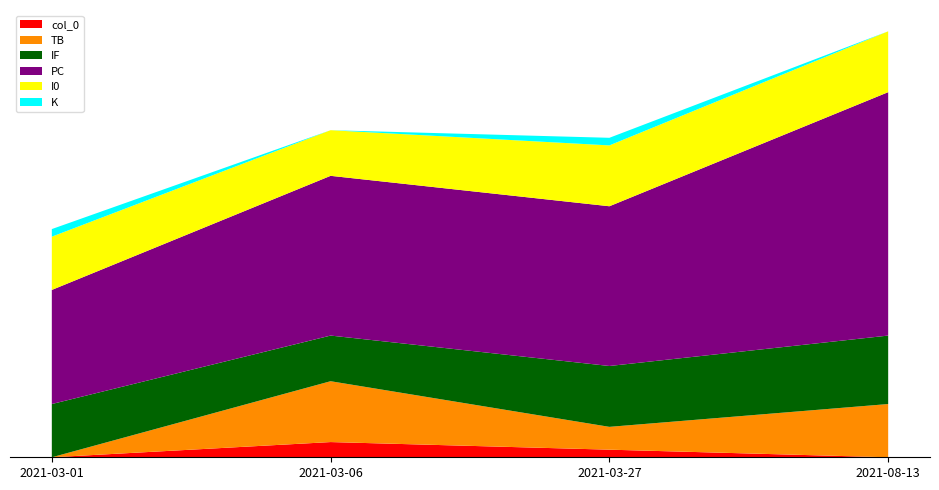

Reading right to left, extract all data points from this chart.

col_0: 0	1	2	0
TB: 7	3	8	0
IF: 9	8	6	7
PC: 32	21	21	15
I0: 8	8	6	7
K: 0	1	0	1